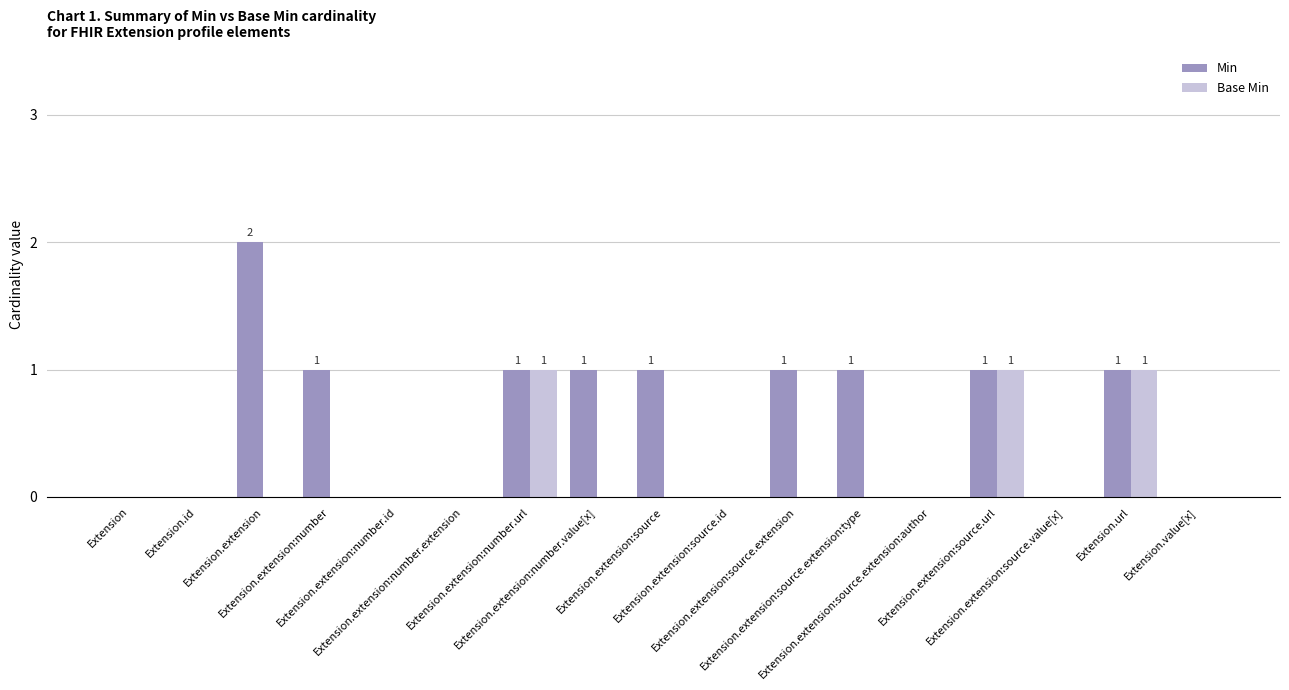

Is it true that Min equals -1 at Extension.id?

False